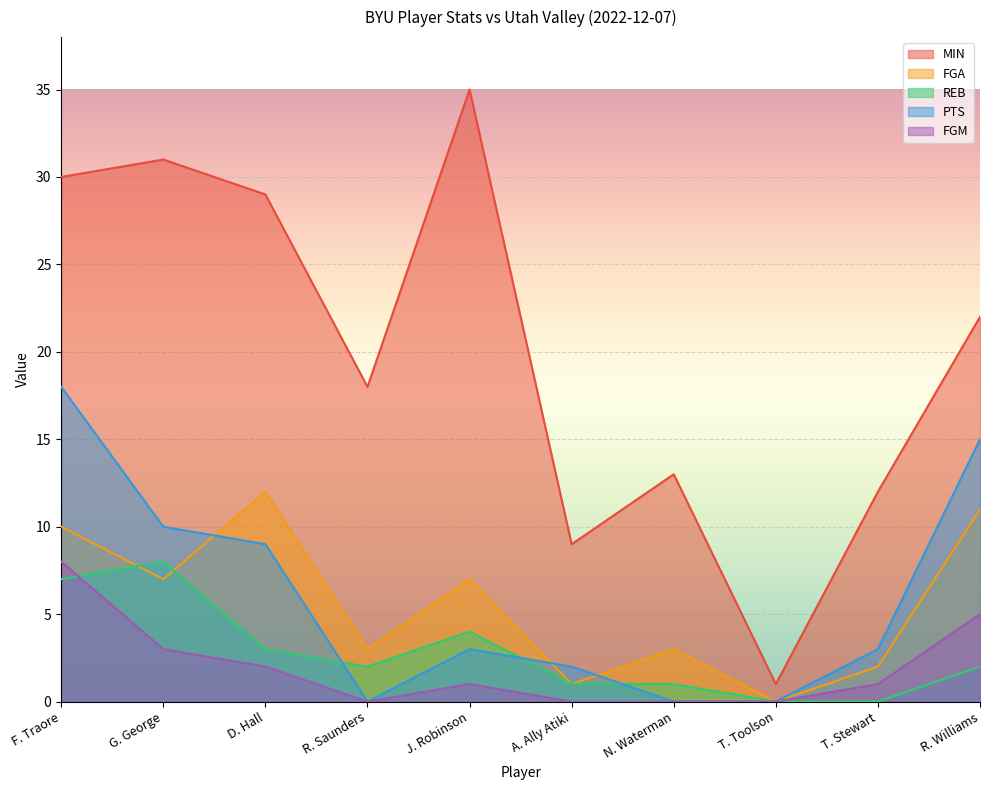

What is the difference between the second highest and second lowest values in the FGA series?

10